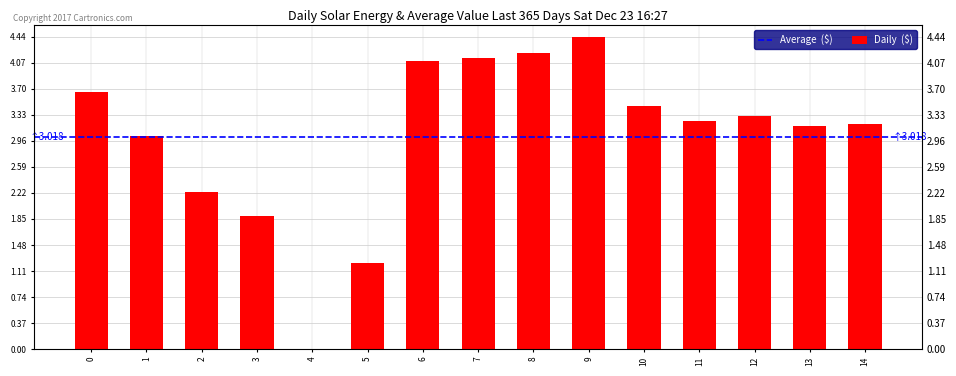

How many data points does each series have?

15